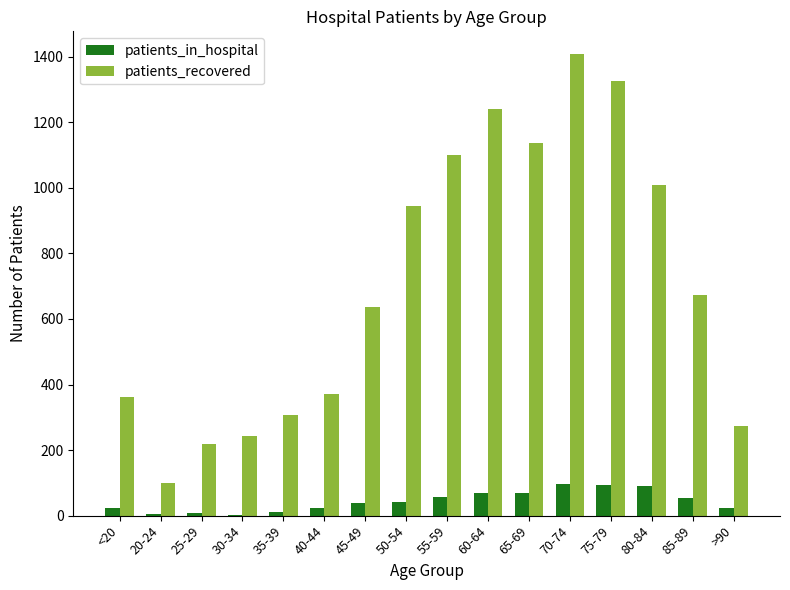

Is the value of patients_in_hospital at 45-49 greater than the value of patients_recovered at 75-79?

No